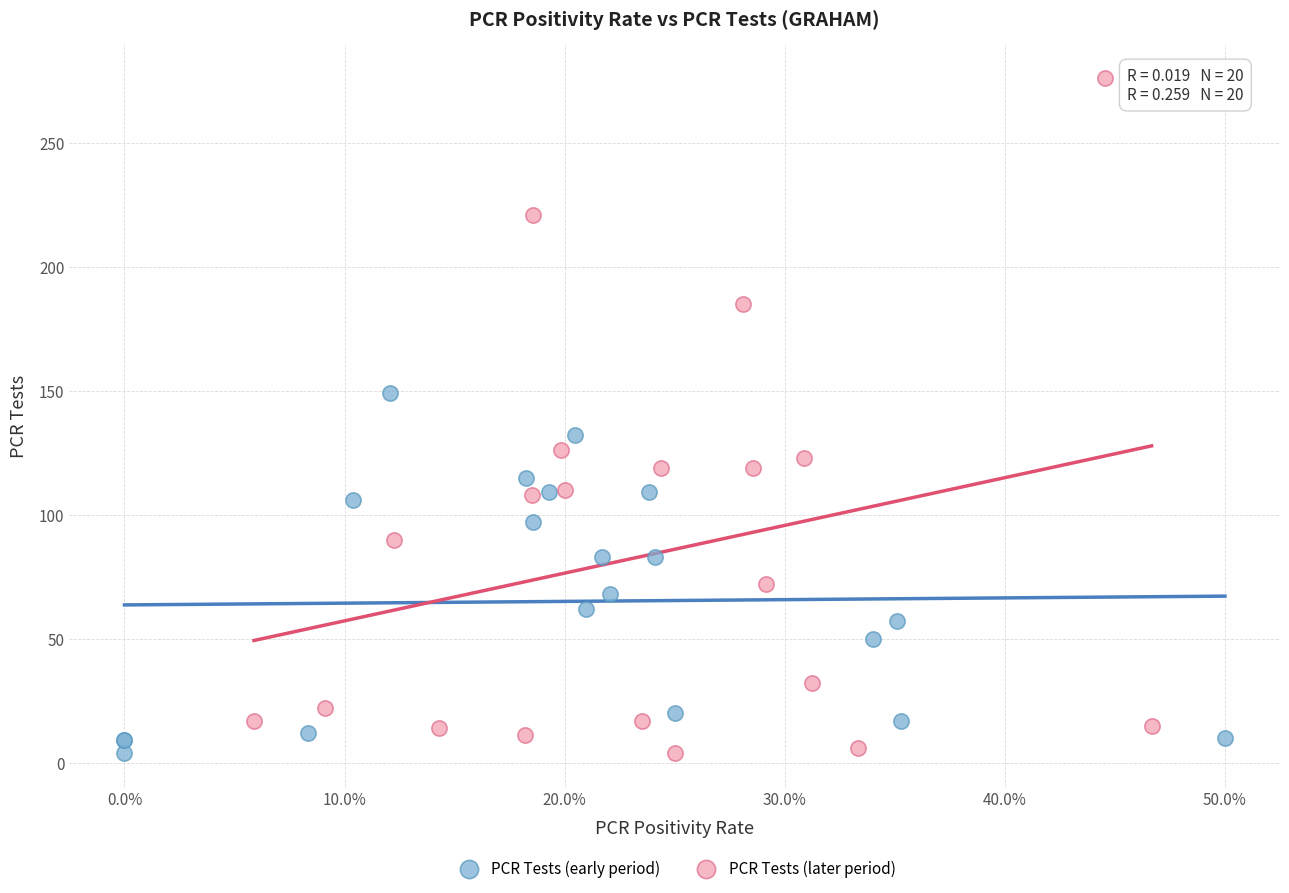

Which series reaches the maximum Y coordinate?

PCR Tests (later period)